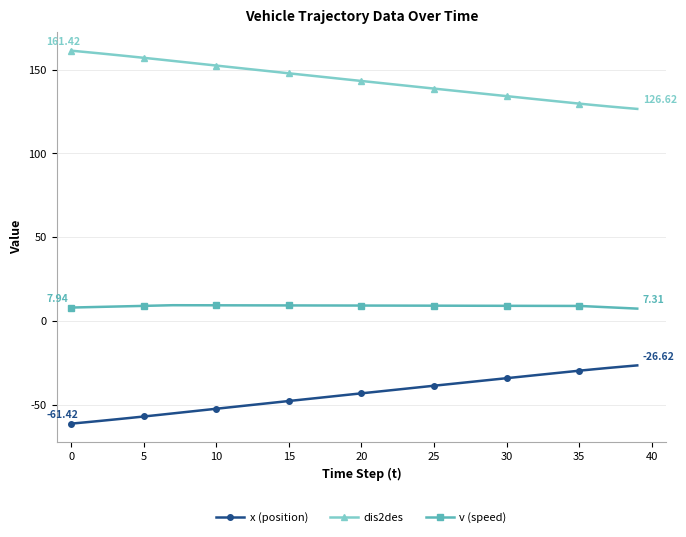

Is this an area chart (filled region under the line)?

No